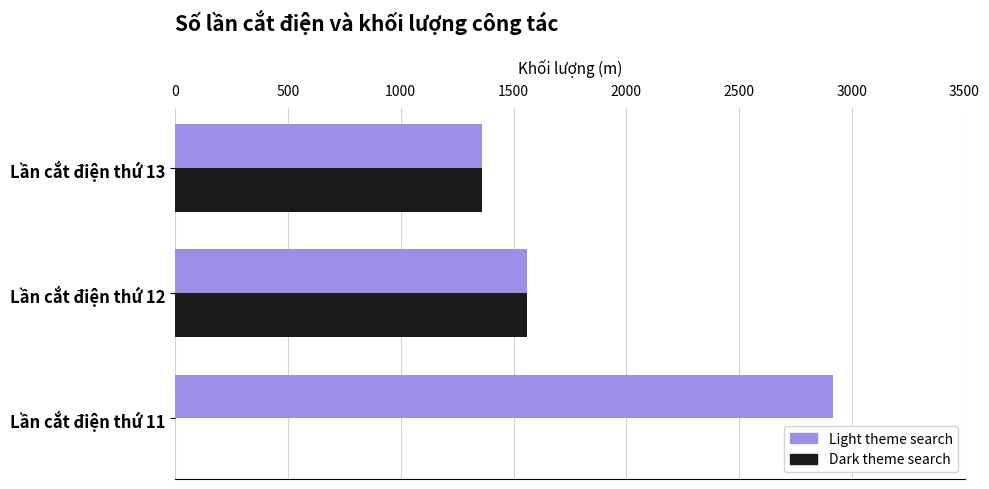

At which label is Dark theme search closest to 780?

Lần cắt điện thứ 13